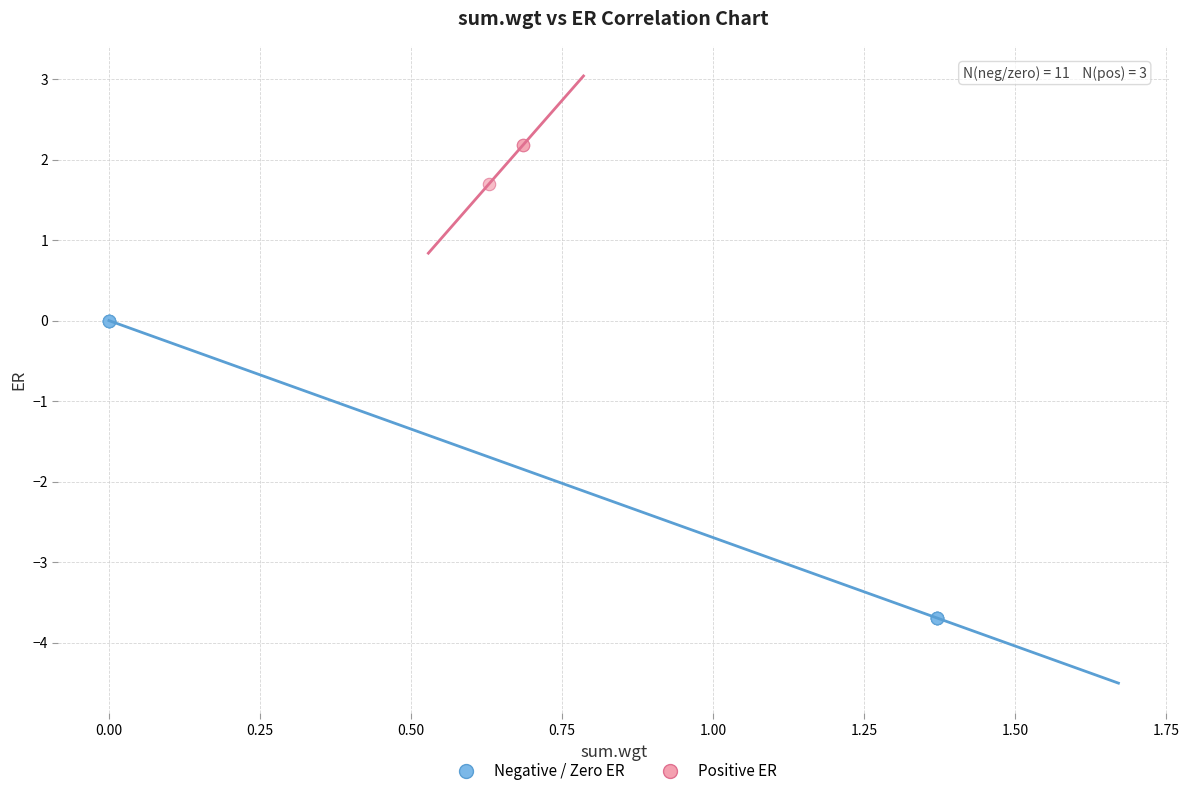

Which series has the widest spread of Y values?

Negative / Zero ER